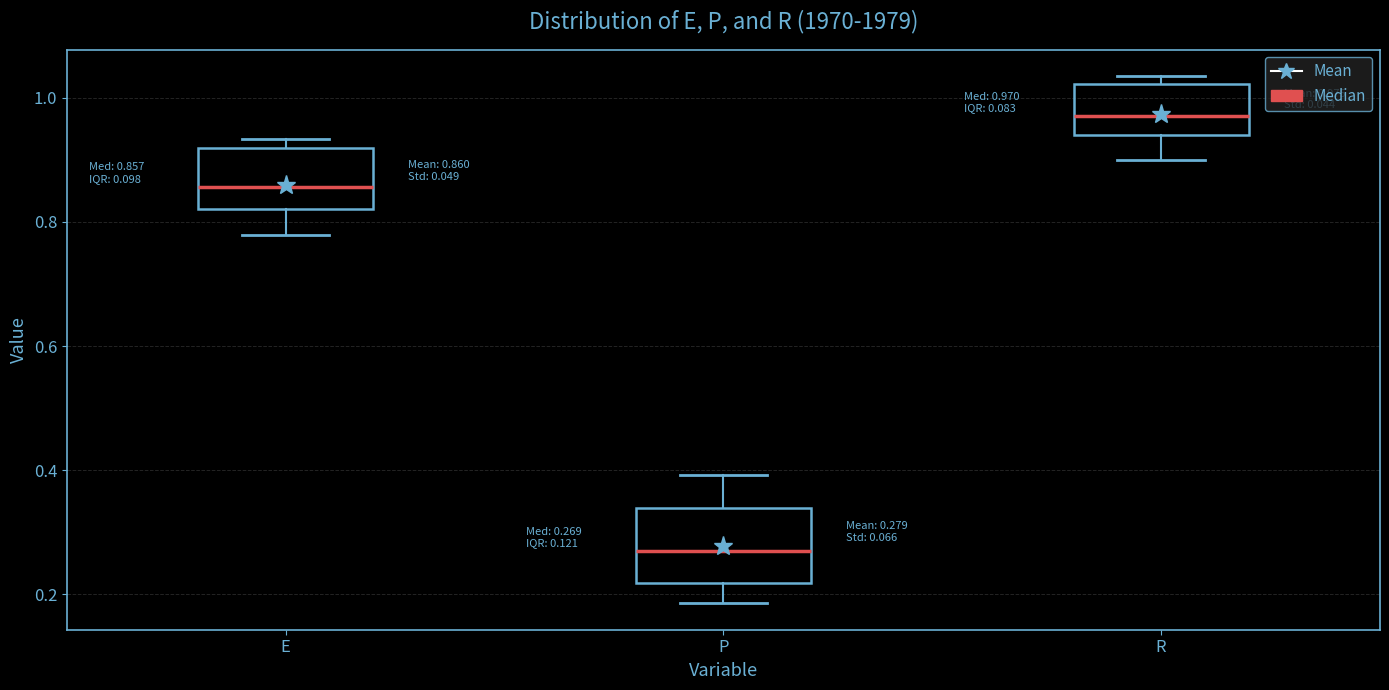

Which box has the highest median line?

R